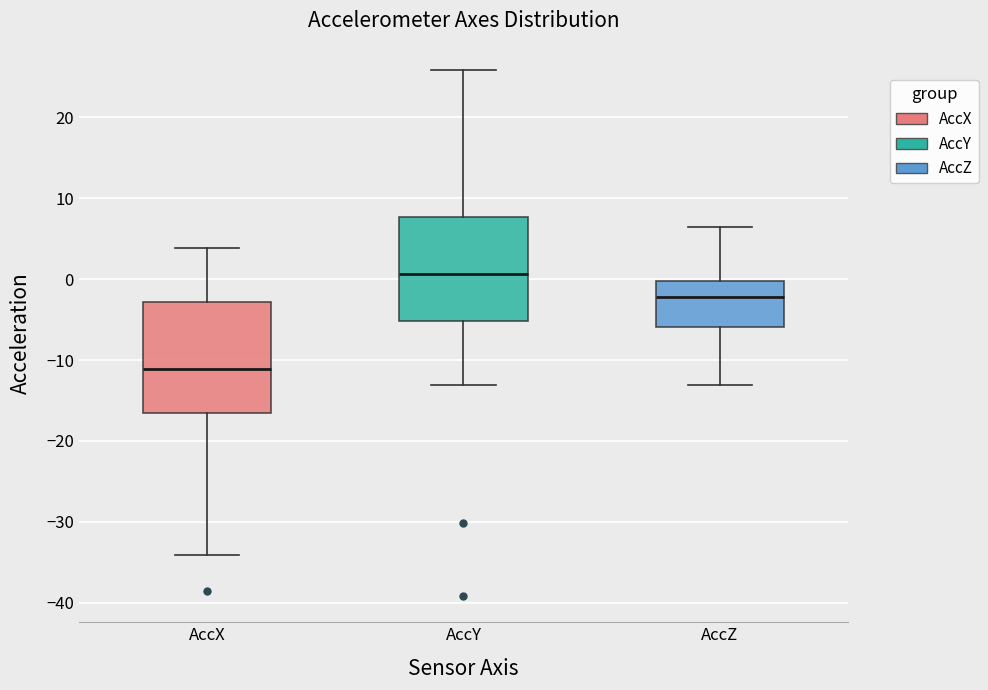

Where does the upper whisker of the box for AccX end on the y-axis? The values are not printed on the chart, so give them approximately, as read against the axis.

4